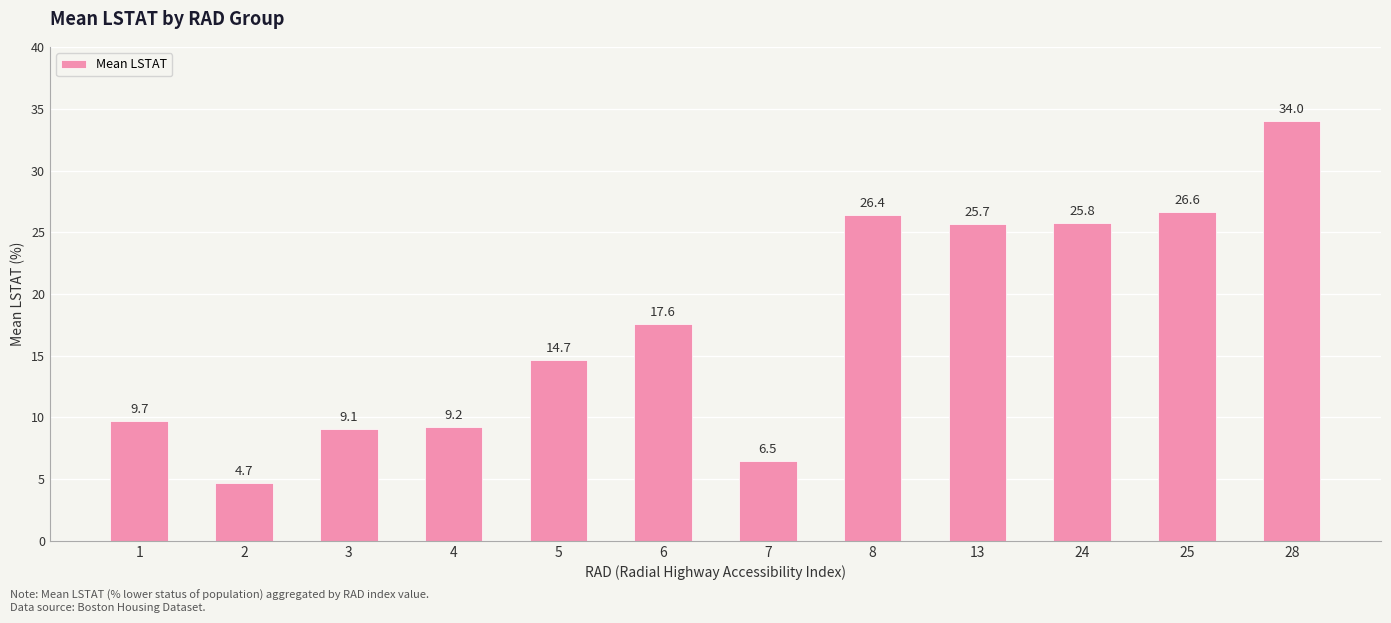

Count the number of categories in the chart.

12